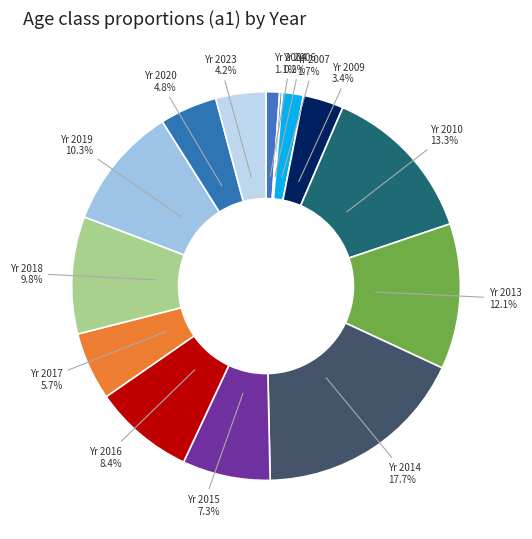

Which slice is the largest?

2014